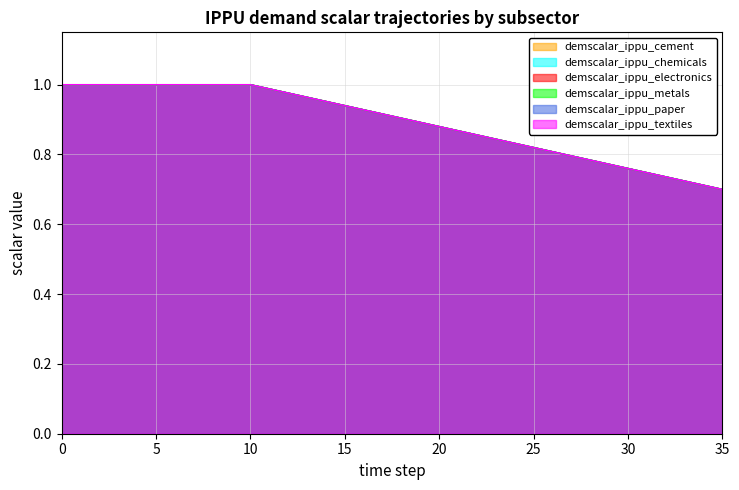

Which series has the largest range (max minus min)?

demscalar_ippu_cement